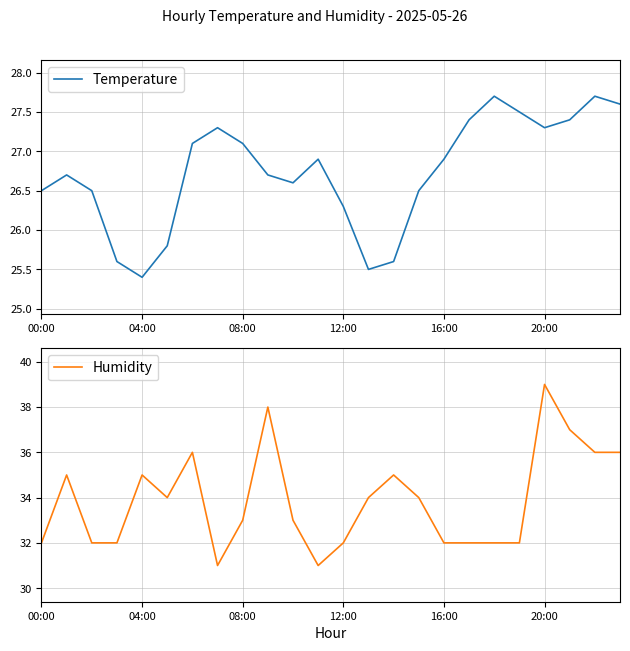

What is the label of the 19th point from the left?

18